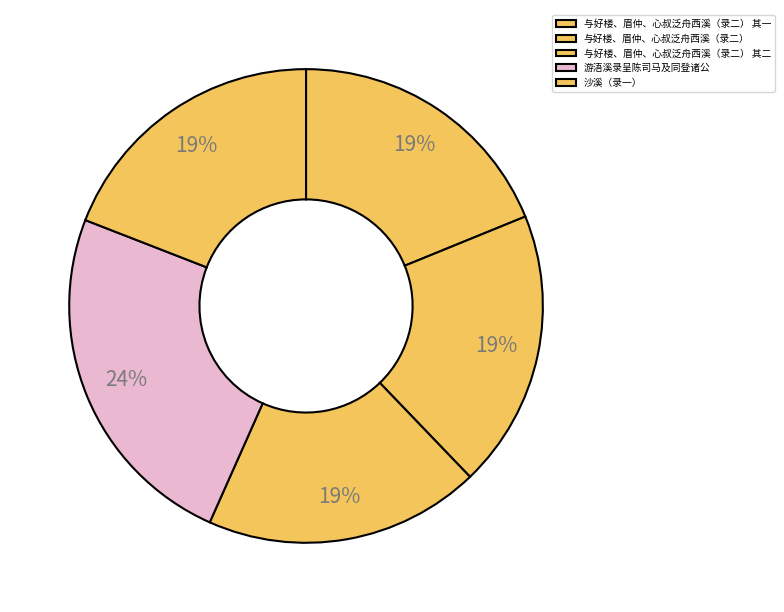

Is it true that 游浯溪录呈陈司马及同登诸公 is 24% of the pie?

True